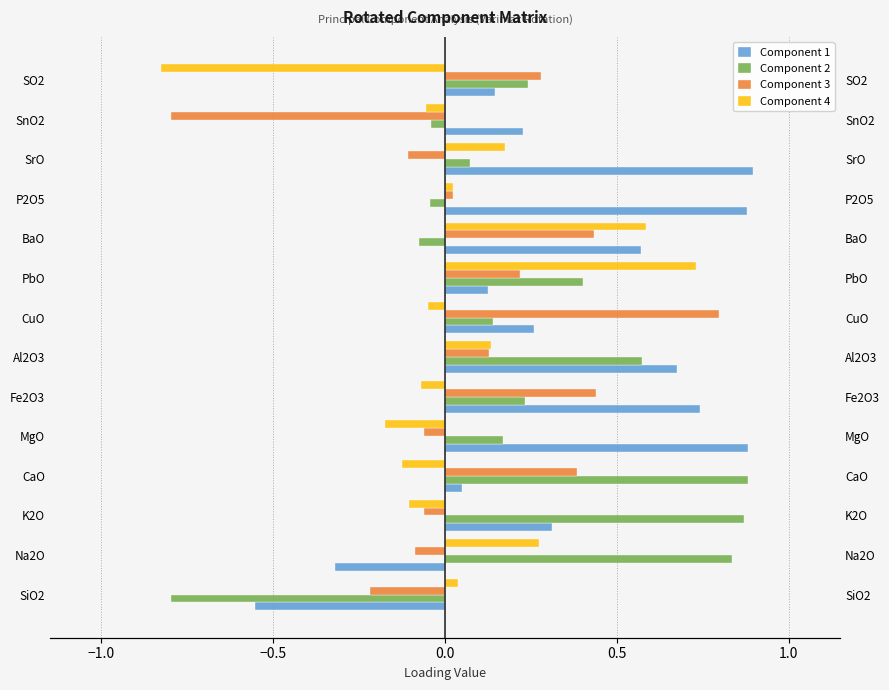

What is the sum of the Component 4 values at BaO and SnO2?

0.5